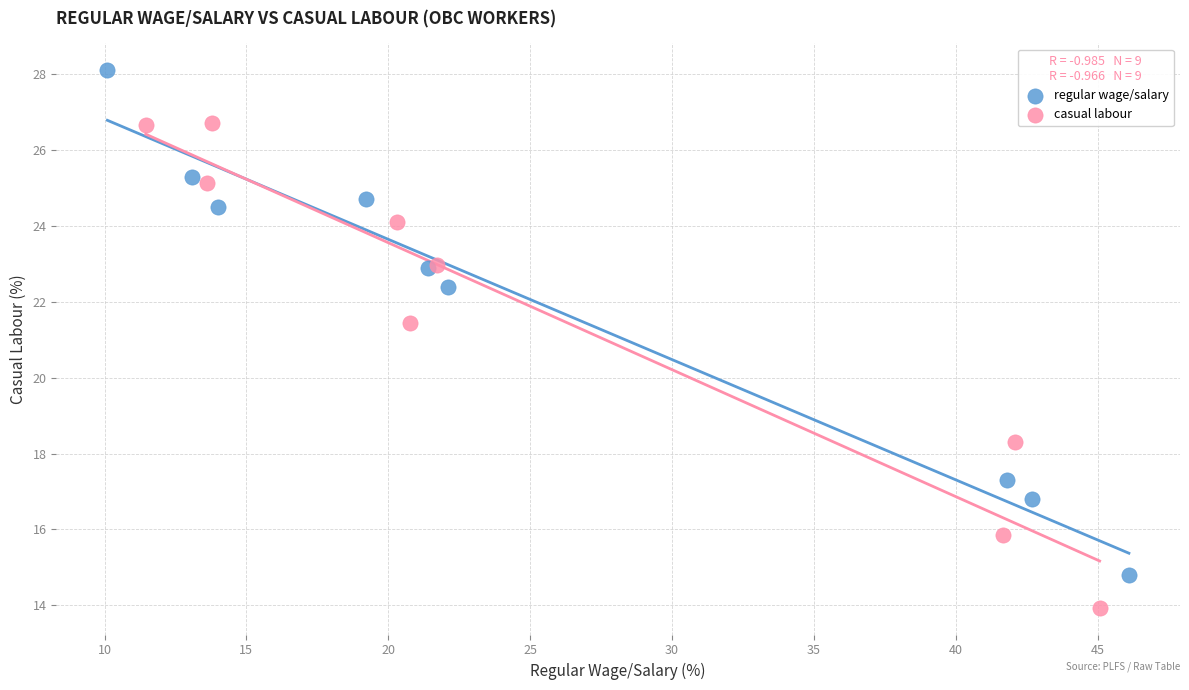

Which series contains the highest Y value?

regular wage/salary